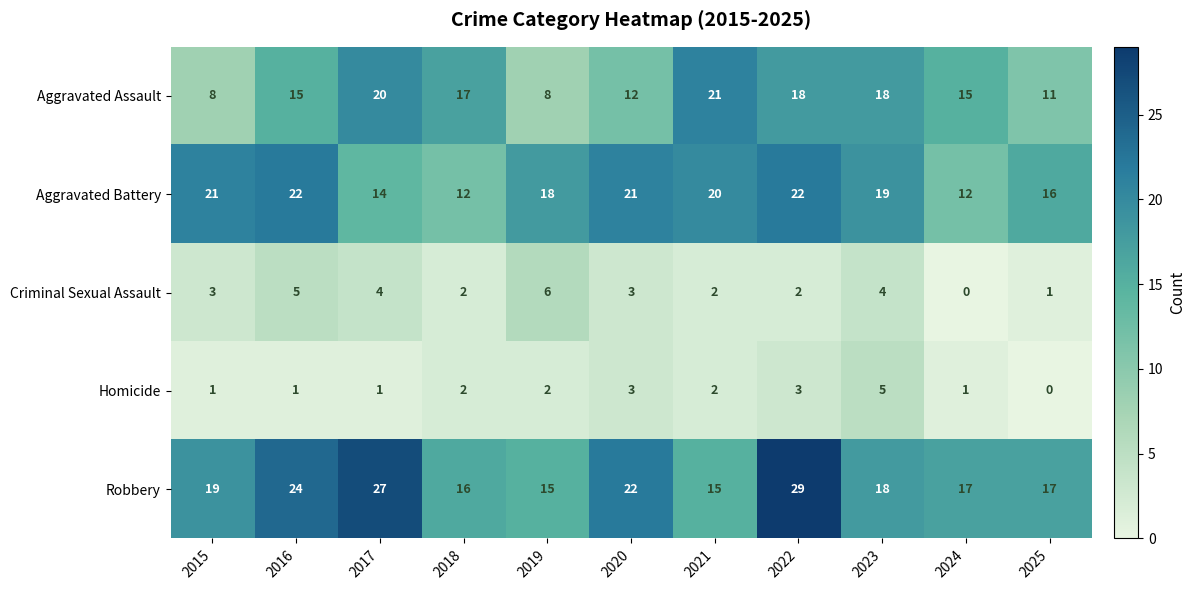

Read the Homicide value at 2020.

3